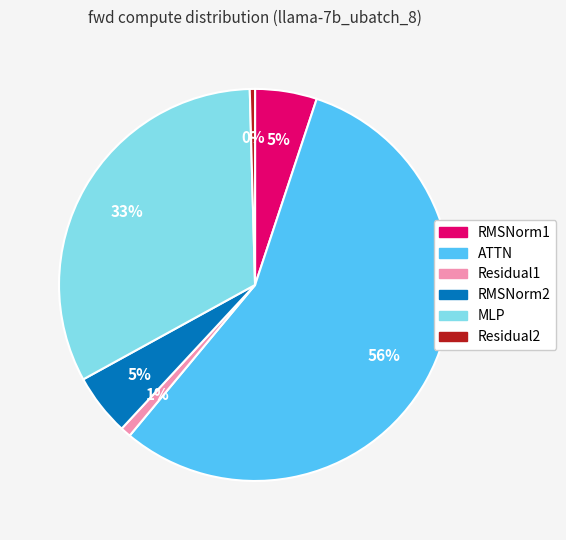

Count the number of slices in the pie.

6